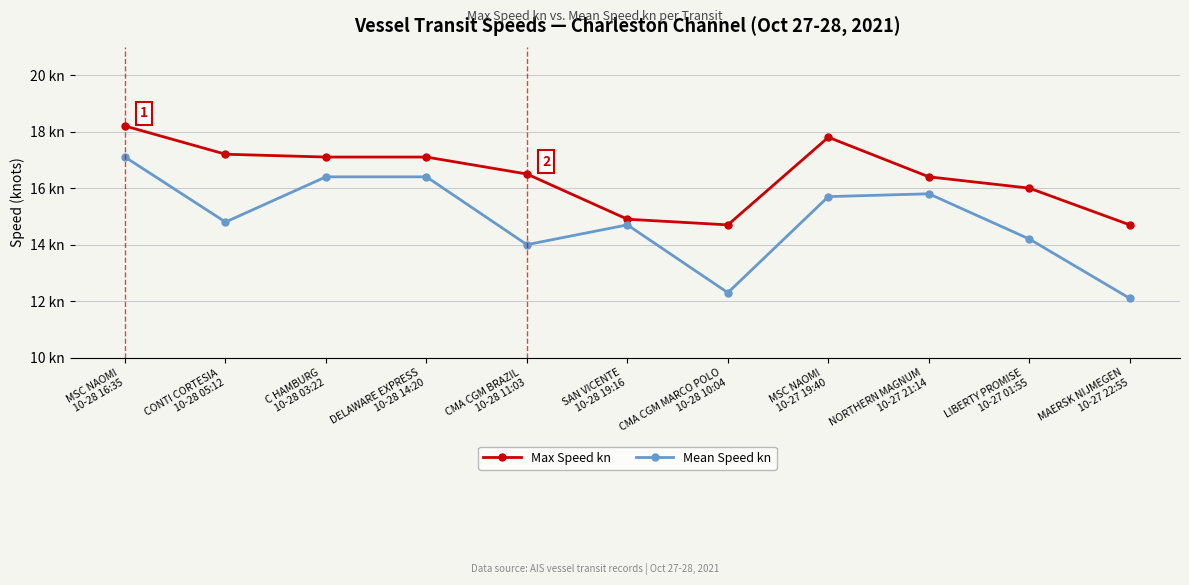

Does the chart have visible grid lines?

Yes